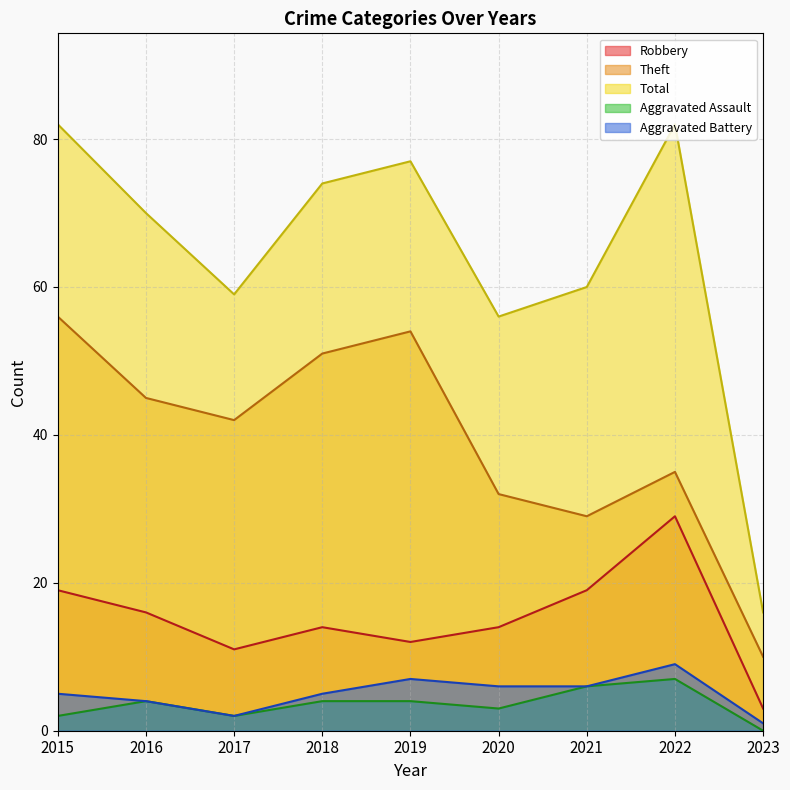

Where is the first local minimum for Robbery?

2017